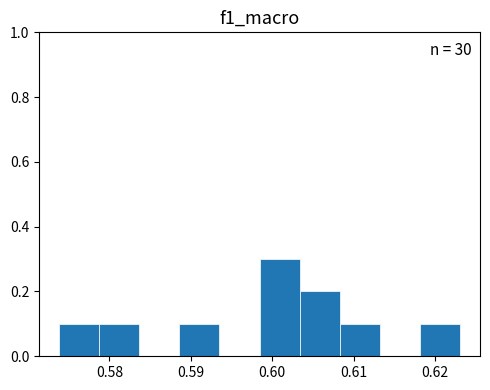

Over which range of the x-axis is the bar tallest?

0.598 to 0.603